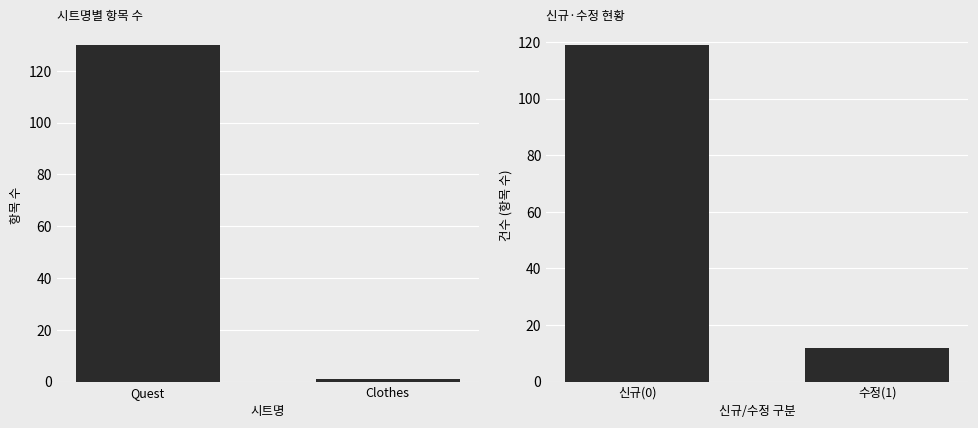

Reading left to right, list all the values displayed in this chart.

항목 수: 130	1
신규/수정 건수: 119	12